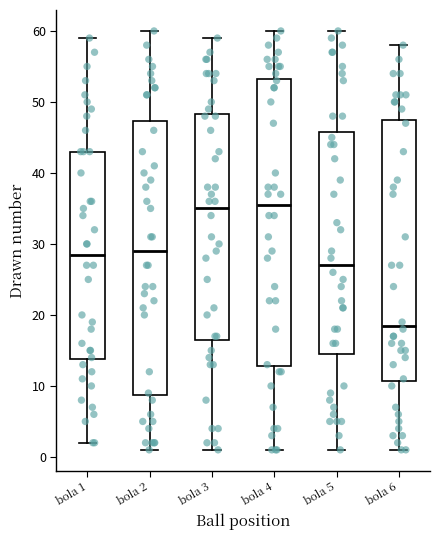

Reading left to right, read every box against the y-axis: the position of its median line, the range the box covers, and the ends of its whiskers. The values are not printed on the chart, so give them approximately, as read against the axis.

bola 1: median 29, box 14 to 43, whiskers 2 to 59
bola 2: median 29, box 9 to 47, whiskers 1 to 60
bola 3: median 35, box 17 to 48, whiskers 1 to 59
bola 4: median 36, box 13 to 53, whiskers 1 to 60
bola 5: median 27, box 15 to 46, whiskers 1 to 60
bola 6: median 19, box 11 to 48, whiskers 1 to 58